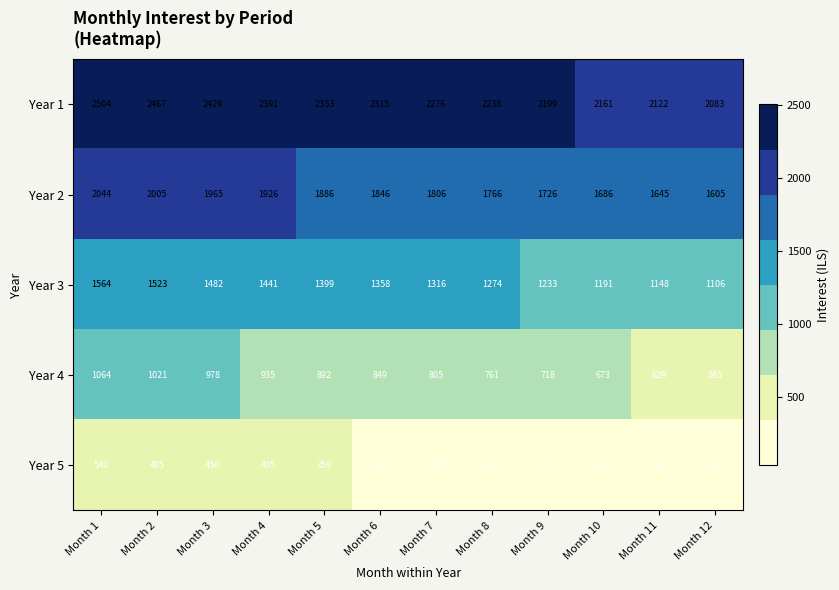

What is the difference between the maximum and minimum values in the Year 3 series?

458